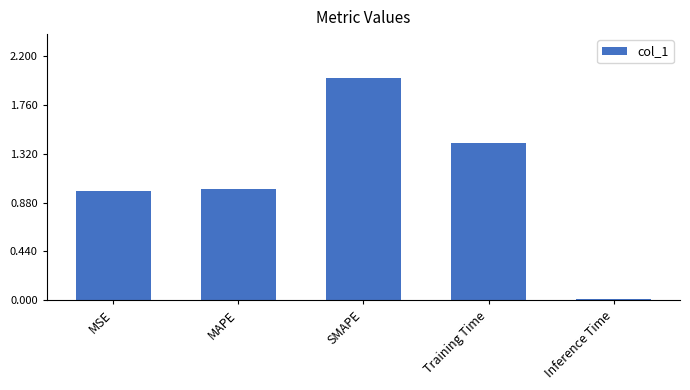

Between MAPE and Inference Time, which is larger?

MAPE